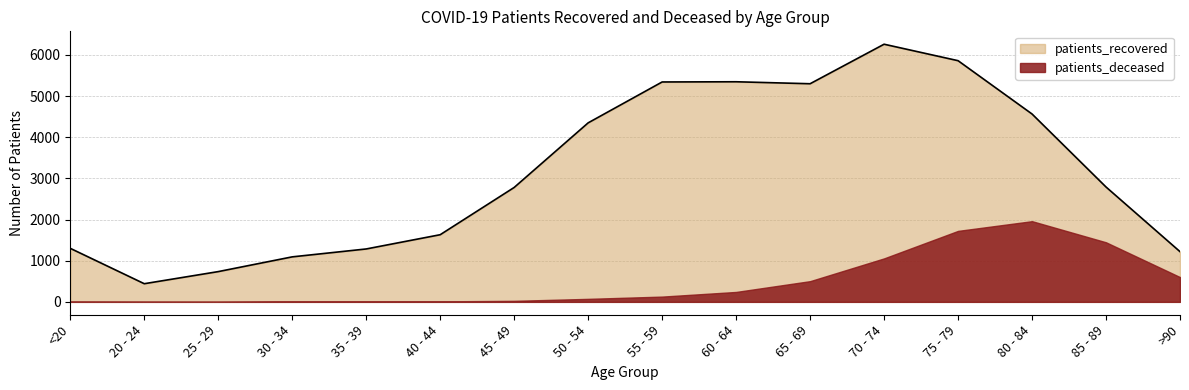

What position from the right is 85 - 89?

2